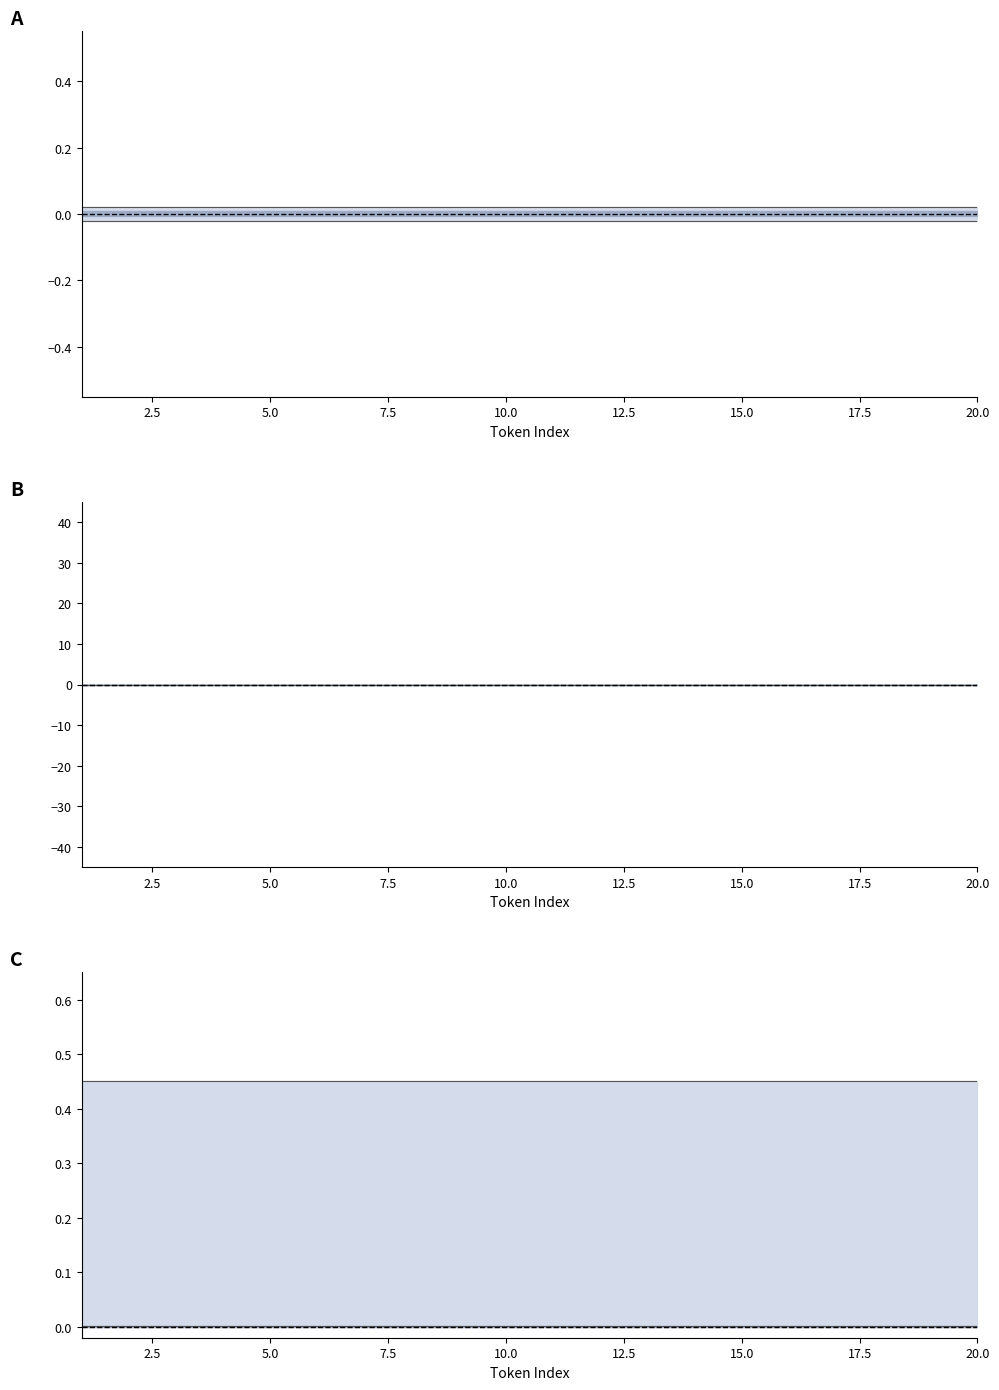

What is the maximum value shown in the chart?

0.5